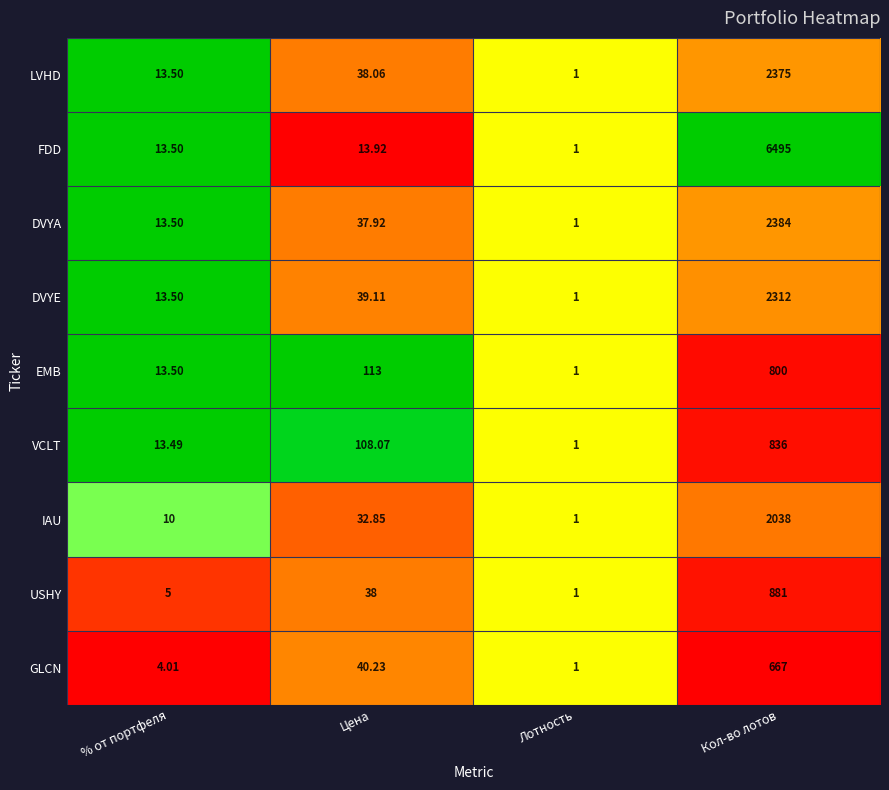

At which label does FDD reach its minimum?

Лотность